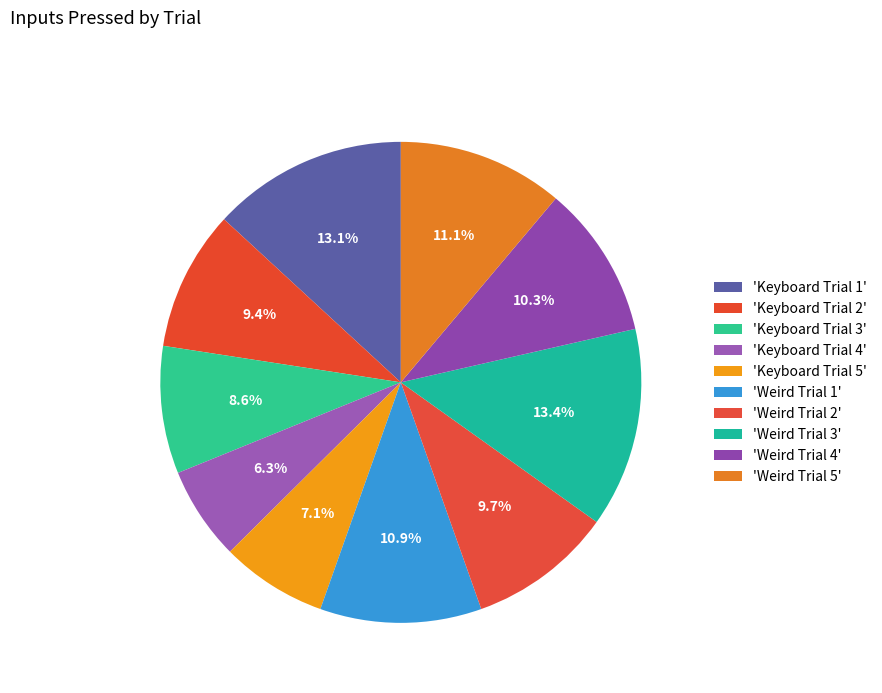

To the nearest percent, what is the average slice percentage?

10%